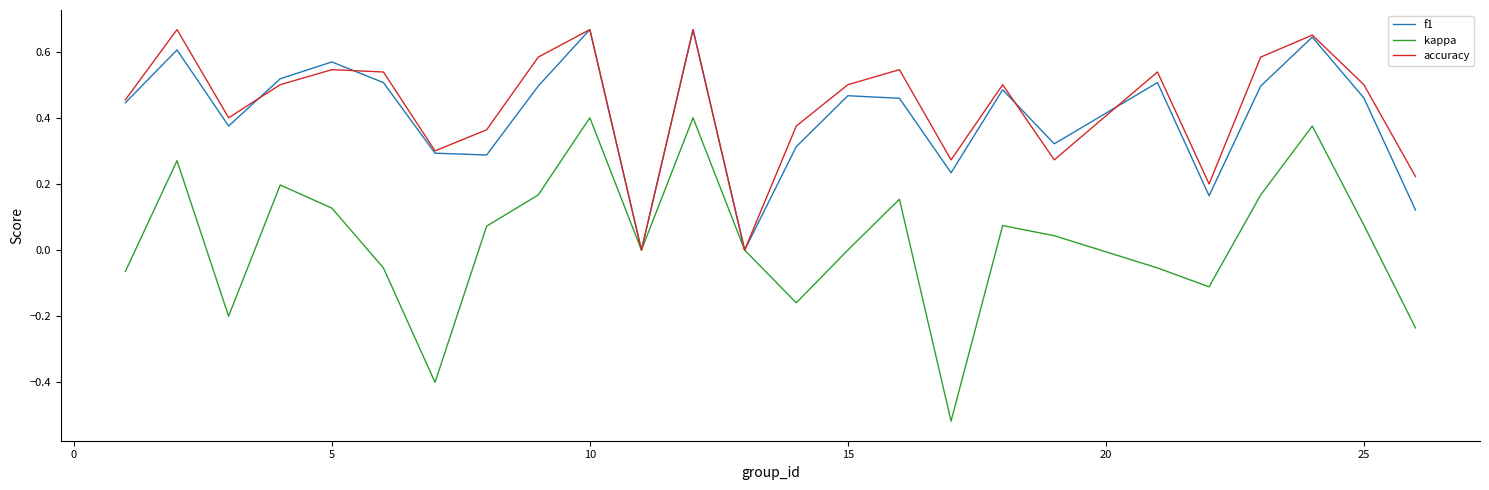

Which series has the widest spread of values?

kappa